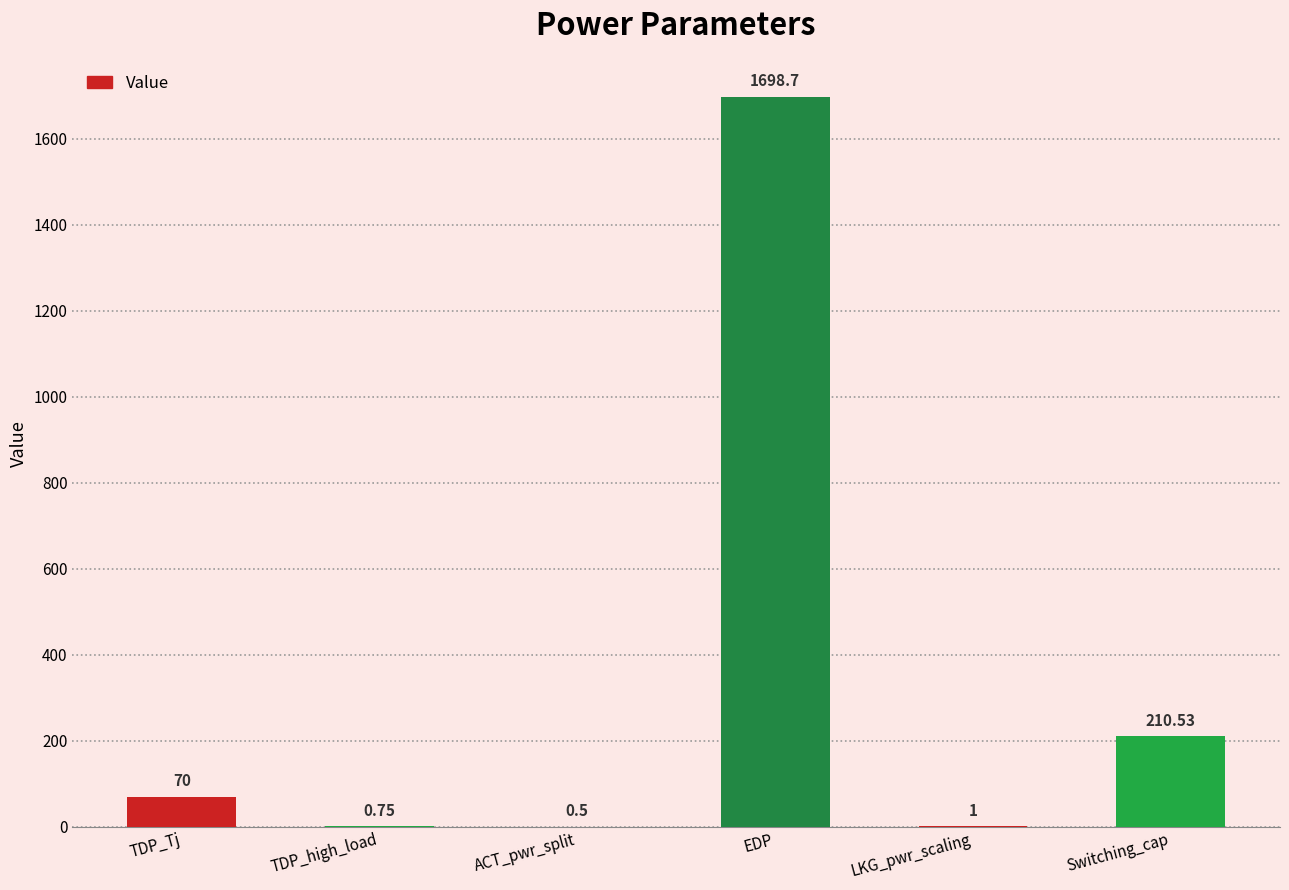

Where is the data nearest to the value 849?

Switching_cap